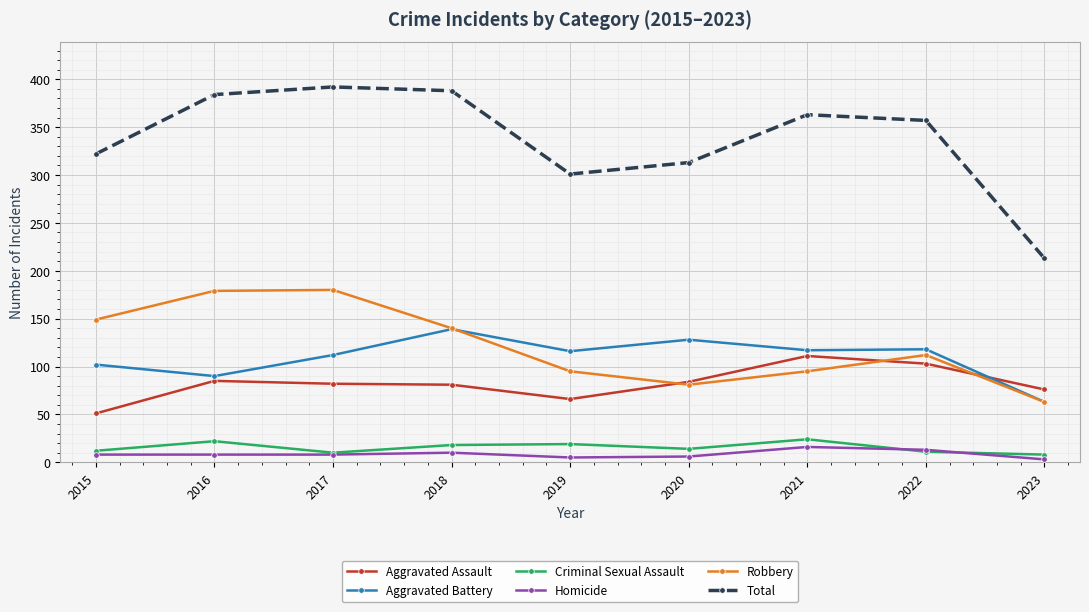

Count the number of data series in this chart.

6